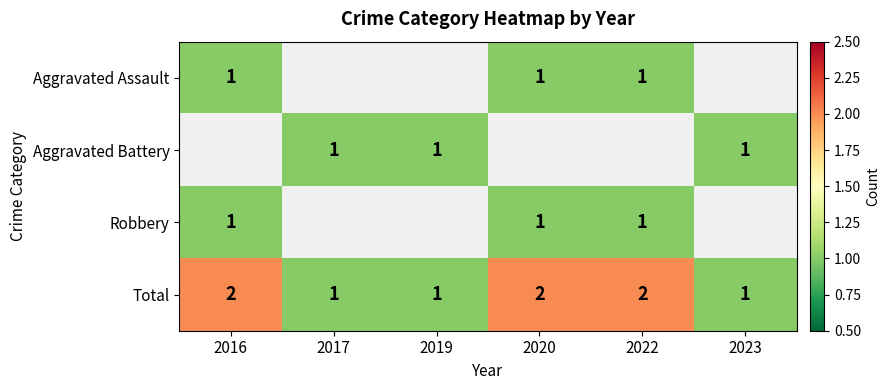

Count the Total values in the range 1 to 2.

6